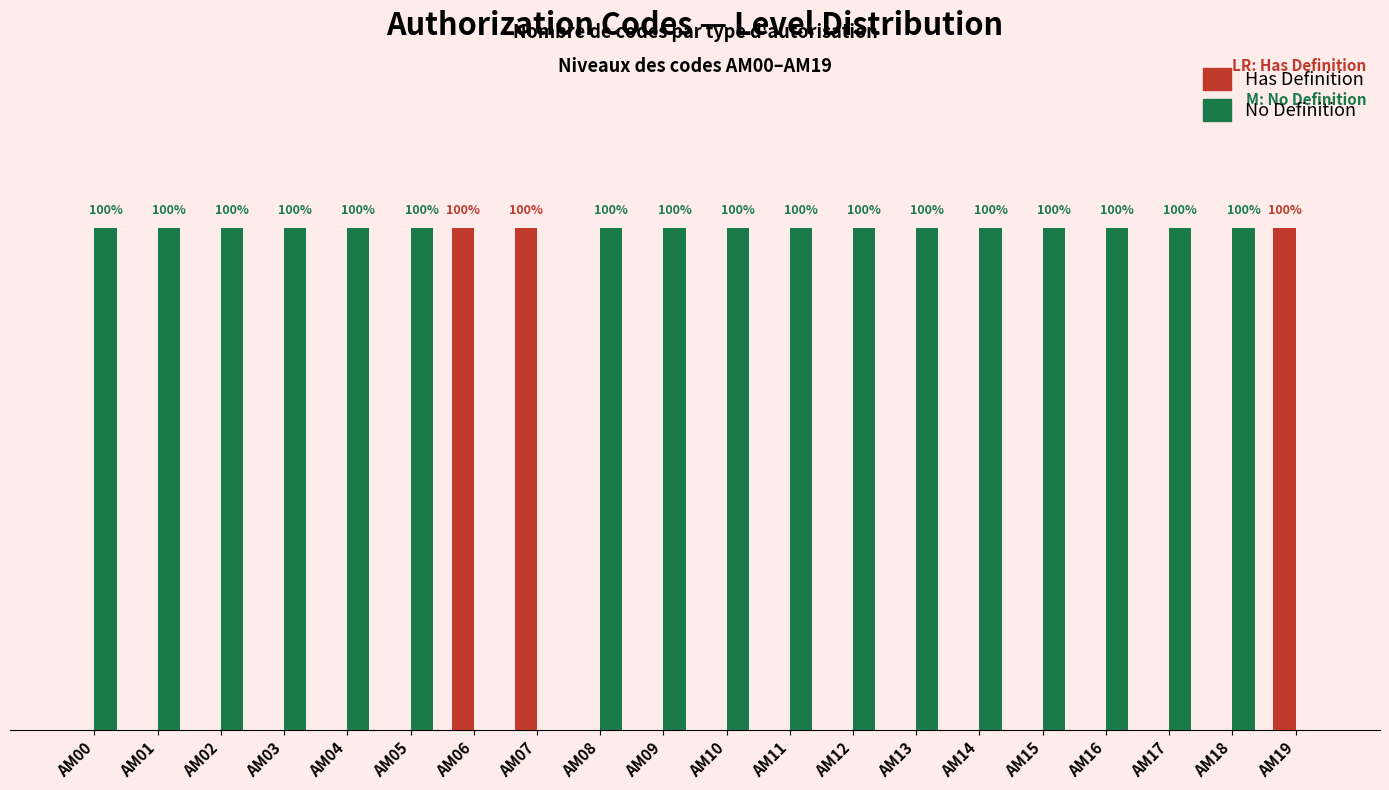

Are the bars horizontal?

No